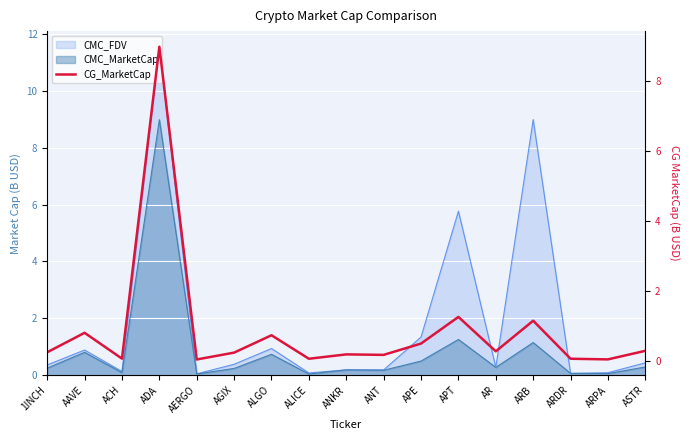

What is the label of the 4th point from the right?

ARB